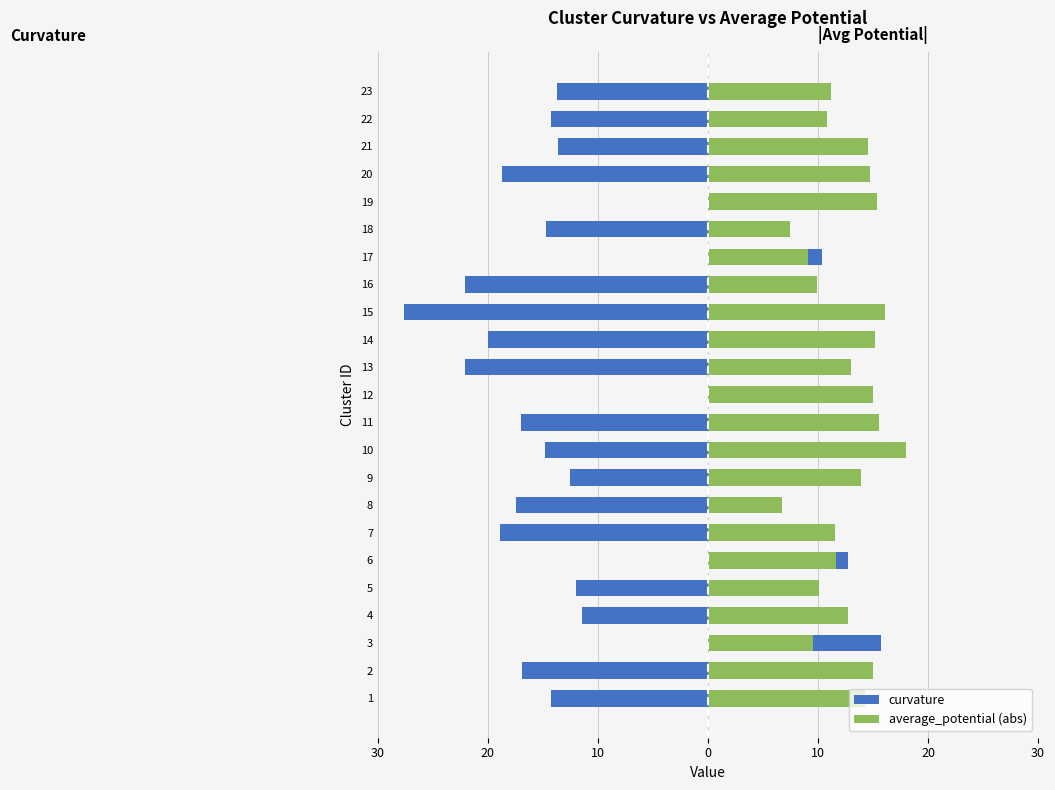

Count the number of data series in this chart.

2